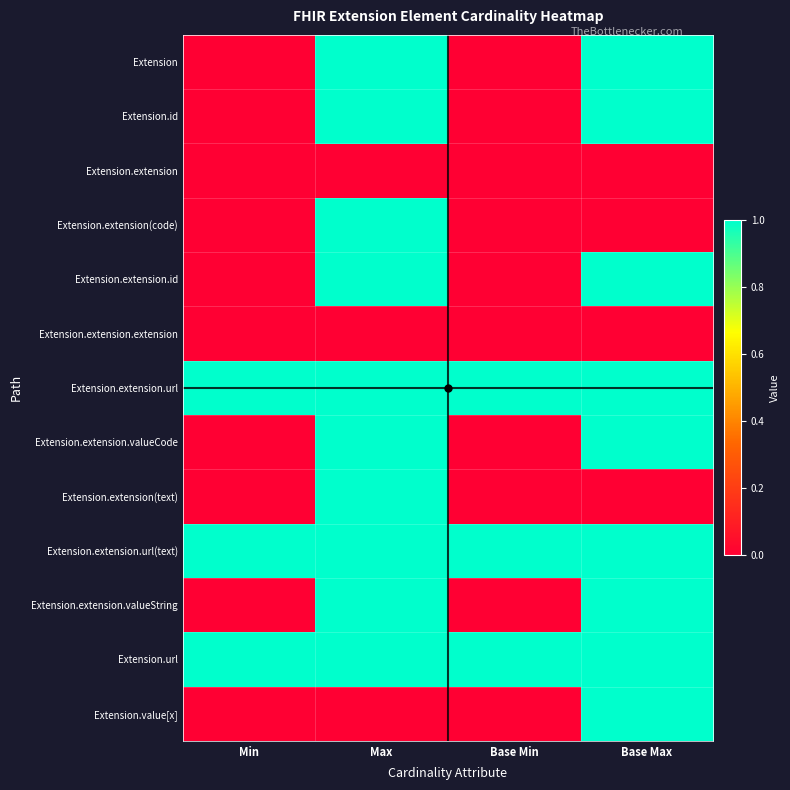

Between Base Min and Base Max, which series saw the biggest shift?

Extension